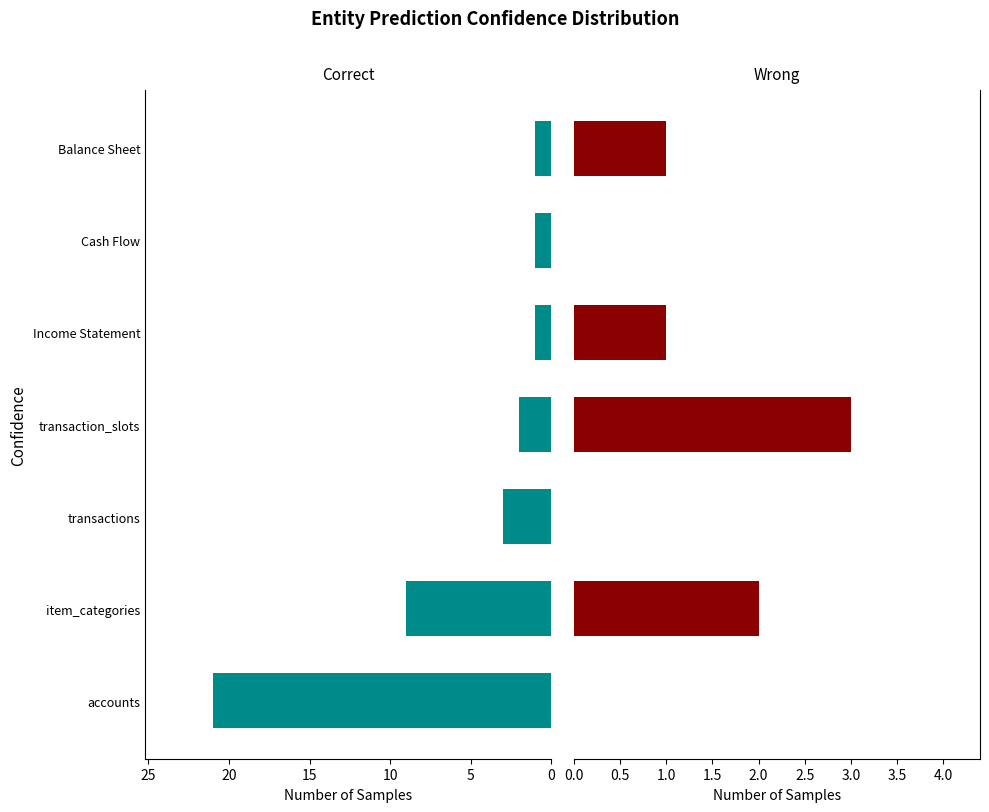

Count the number of data series in this chart.

2